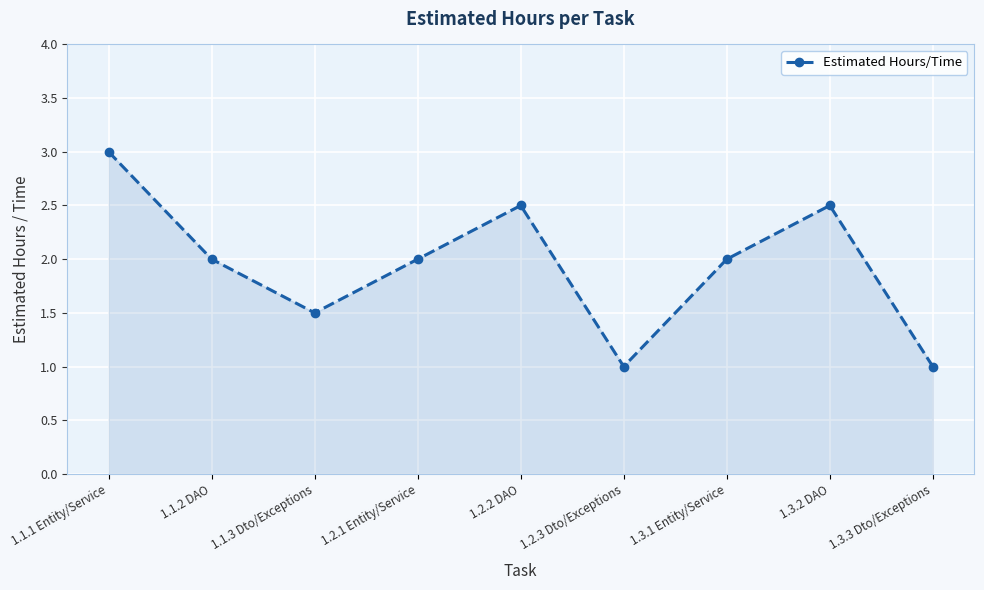

What is the label of the 9th point from the left?

1.3.3 Dto/Exceptions